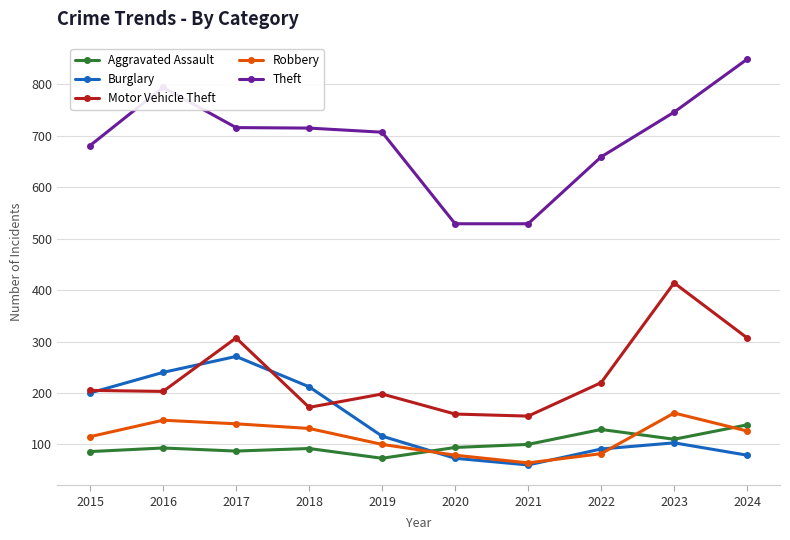

Which category has the highest value across all series?

2024